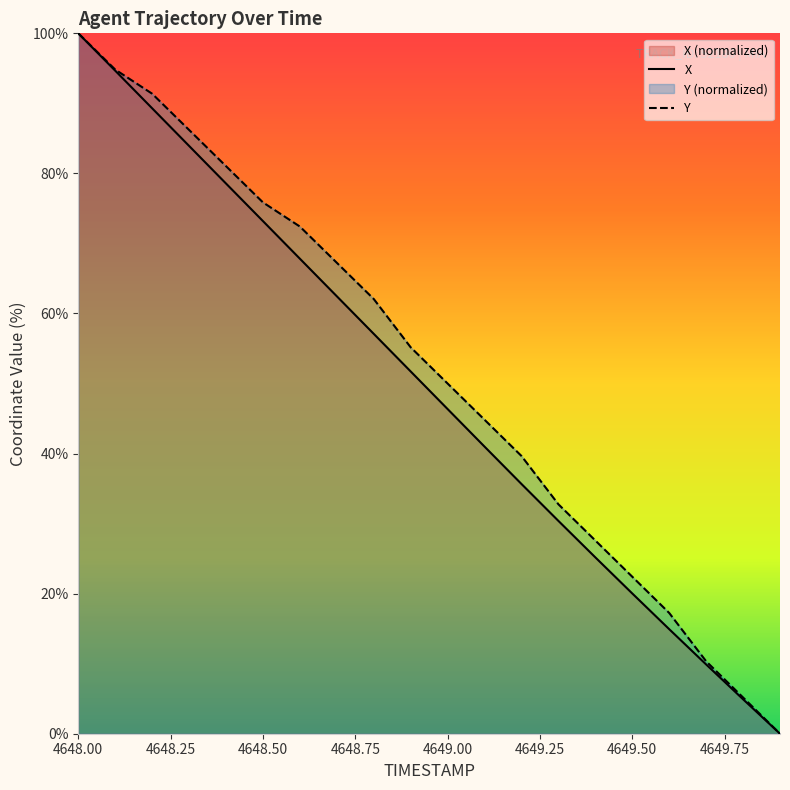

True or false: Y and X cross at least once.

False